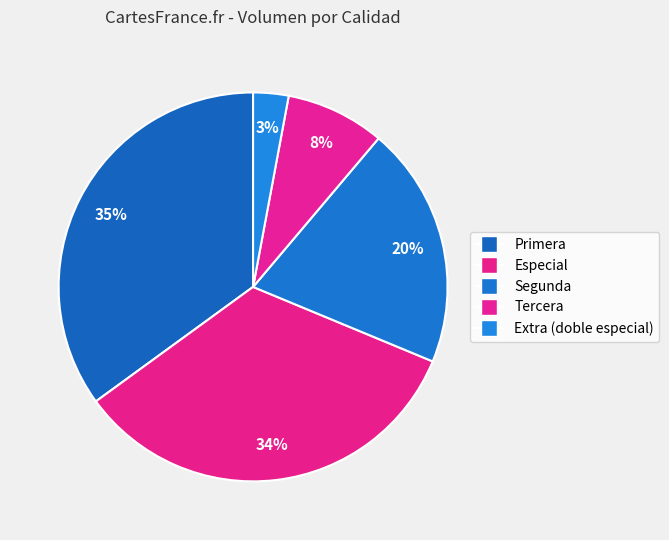

How many slices are in this pie chart?

5